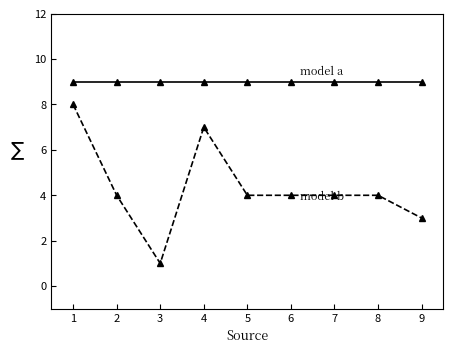

How many lines are shown in the chart?

2